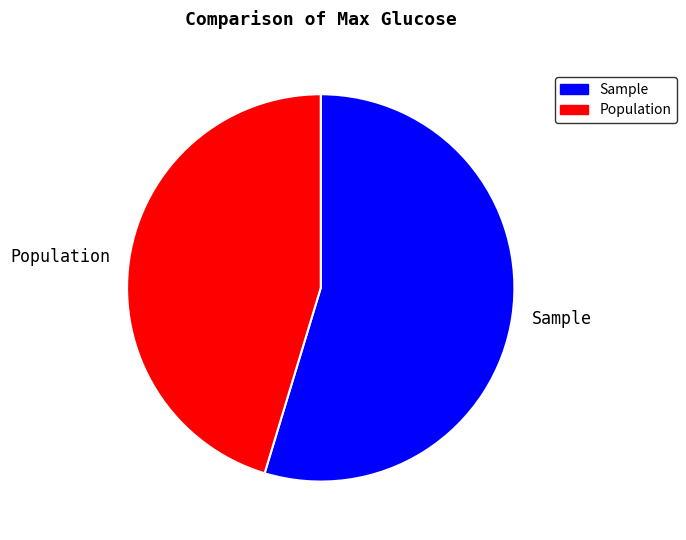

How many slices are in this pie chart?

2